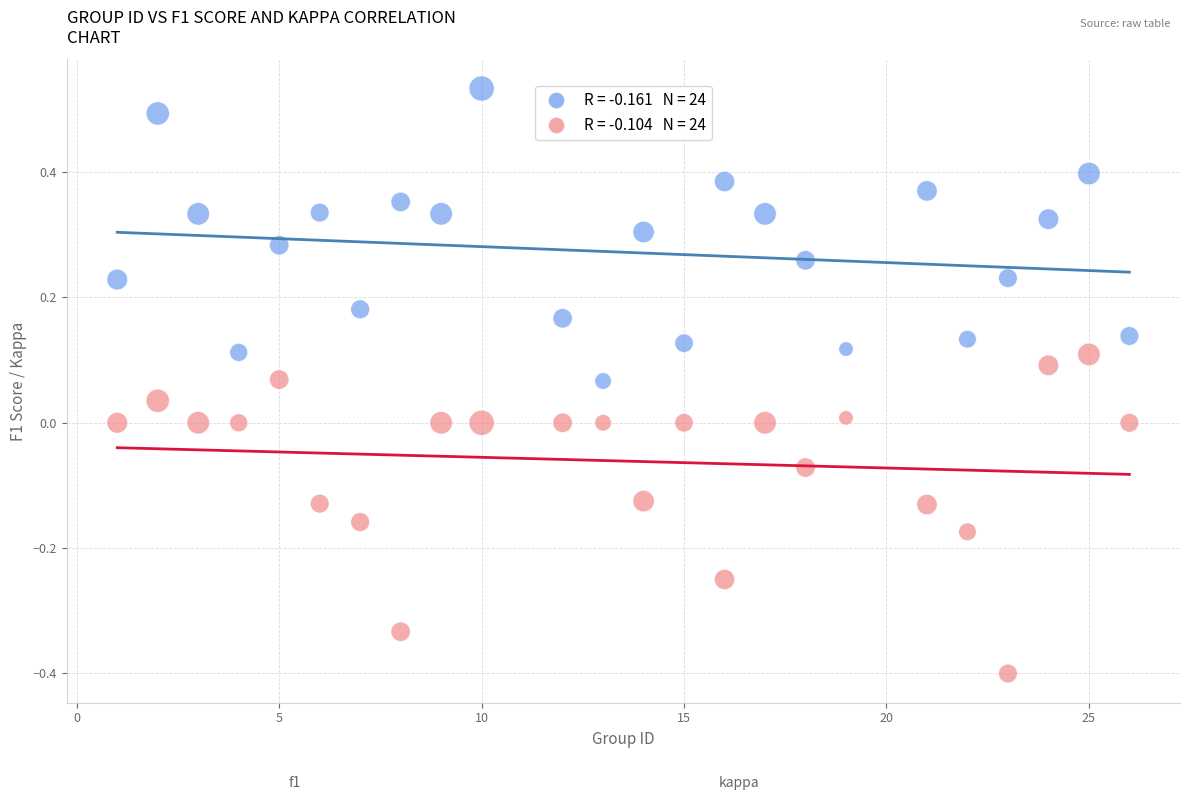

Across all data points, what is the range of Y values (max minus min)?

0.9